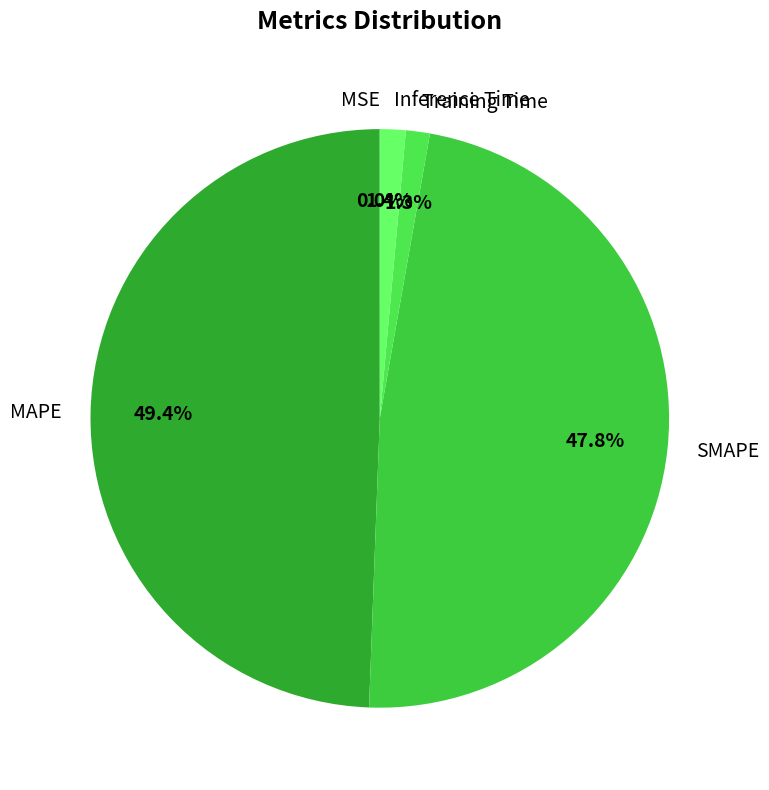

Is it true that SMAPE is 37% of the pie?

False